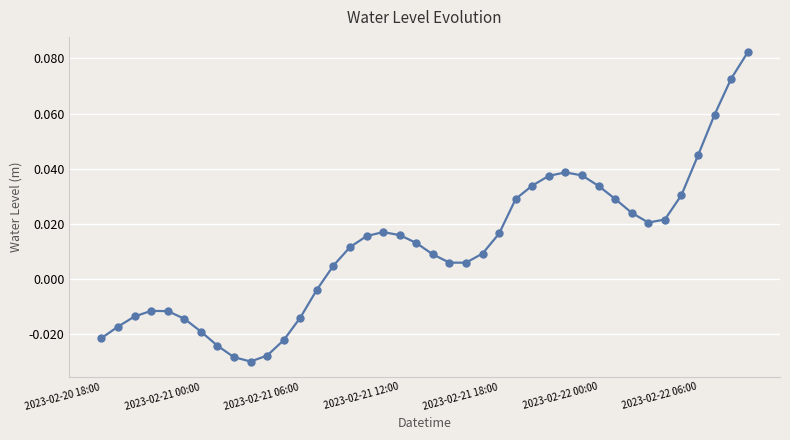

True or false: there are more than 2 points higher than both neighbors.

True